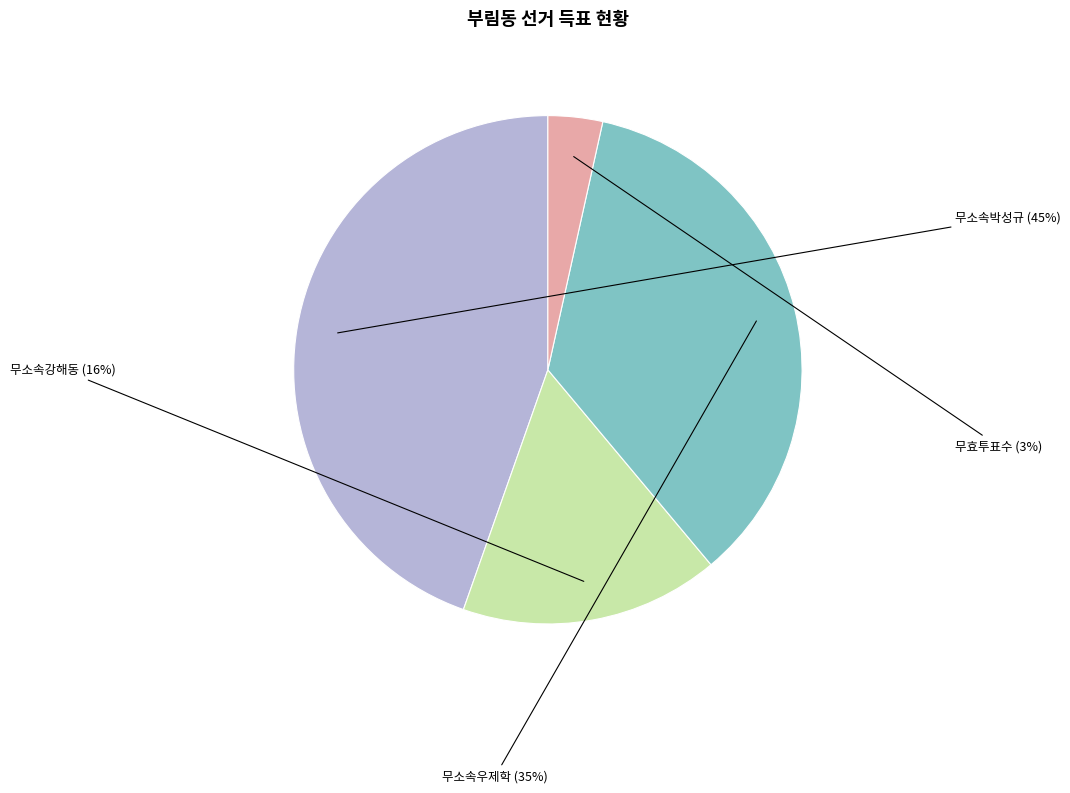

Which category has the smallest portion of the pie?

무효투표수